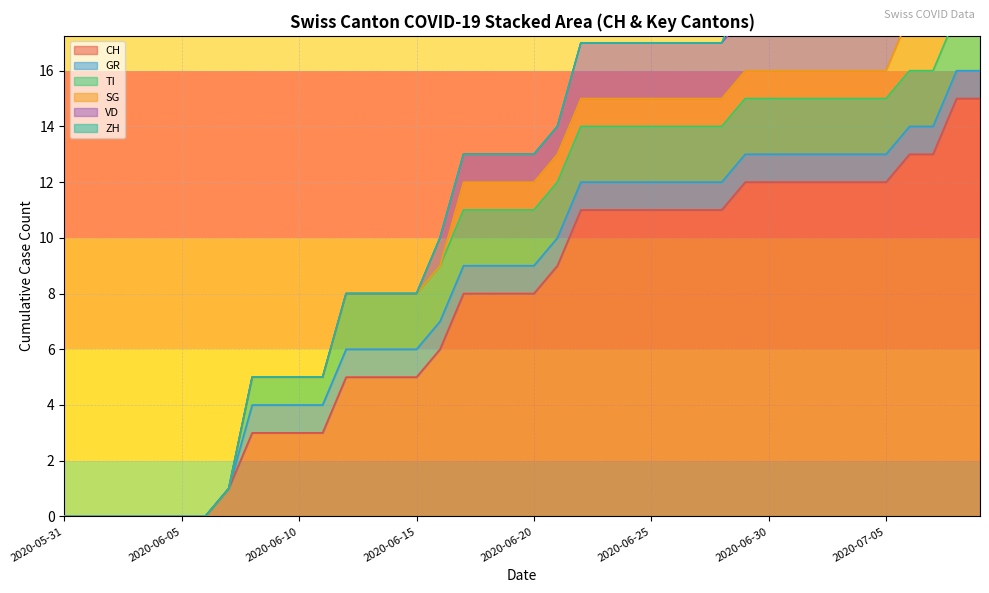

Which series has the largest total across all categories?

CH